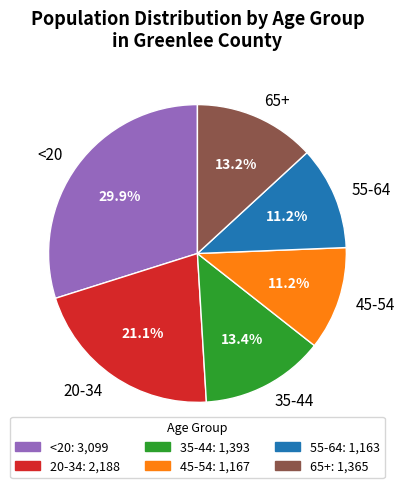

Is there any slice that represents more than half of the pie?

No